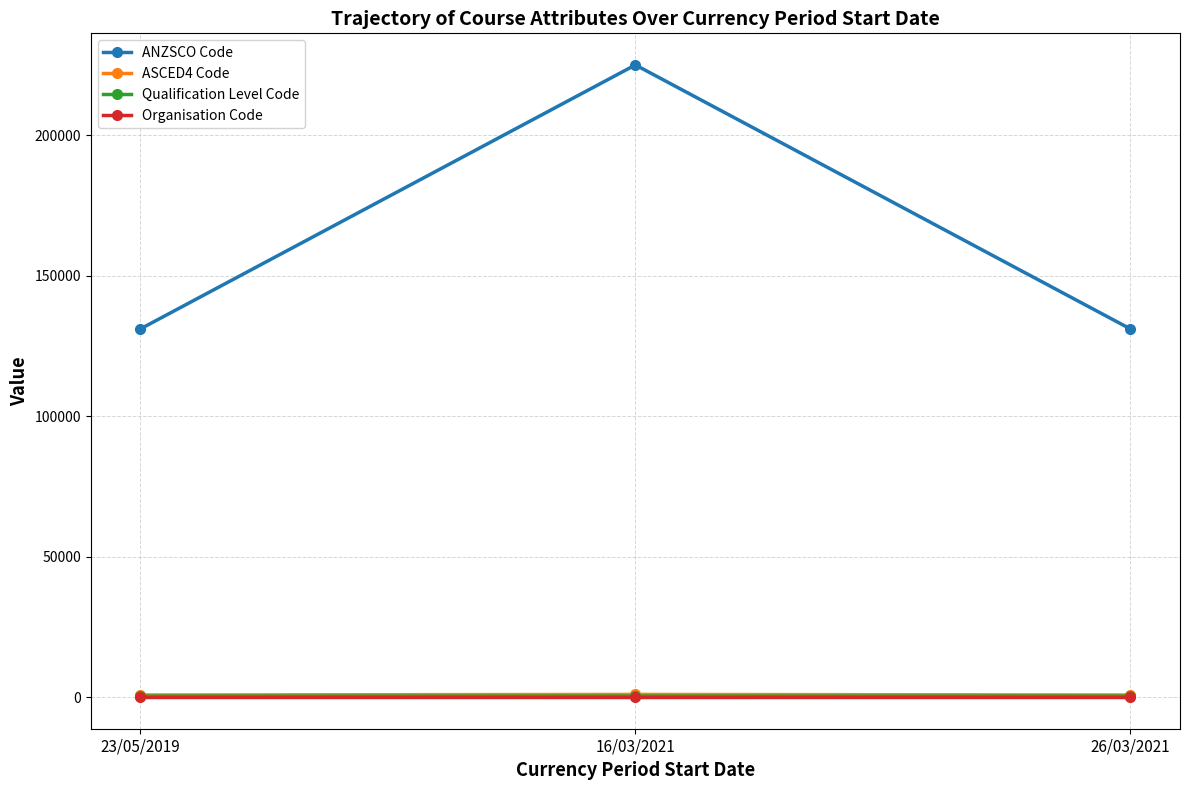

What is the lowest value of the Qualification Level Code series?

411